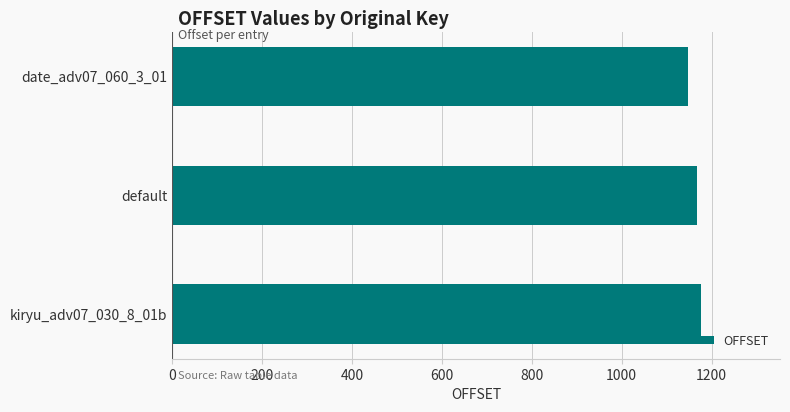

What is the change in value from date_adv07_060_3_01 to kiryu_adv07_030_8_01b?

+28